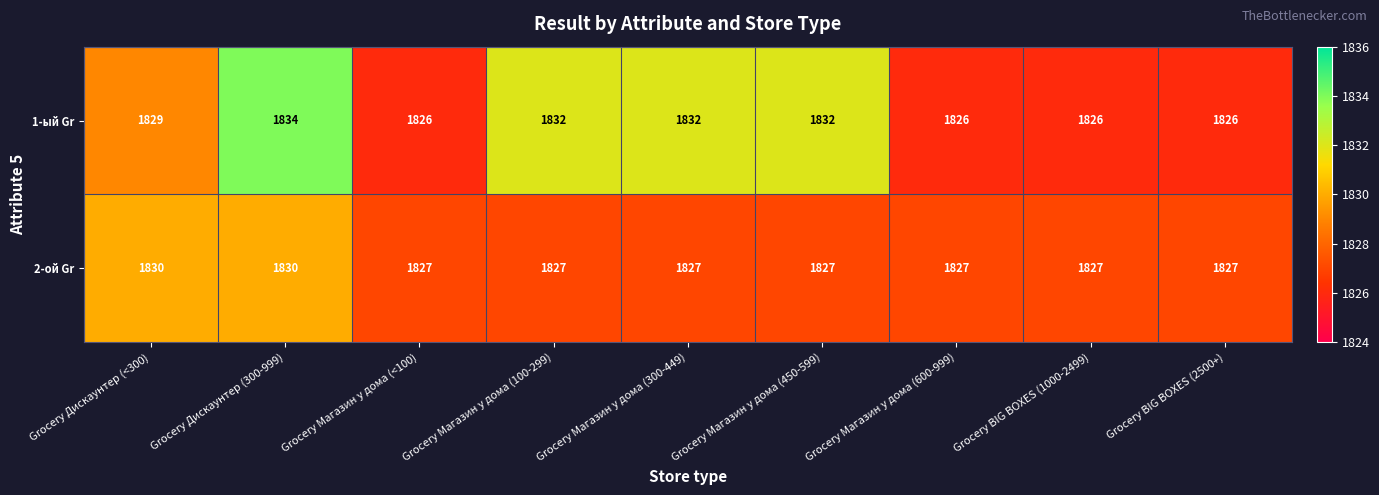

What is the maximum value shown in the chart?

1834